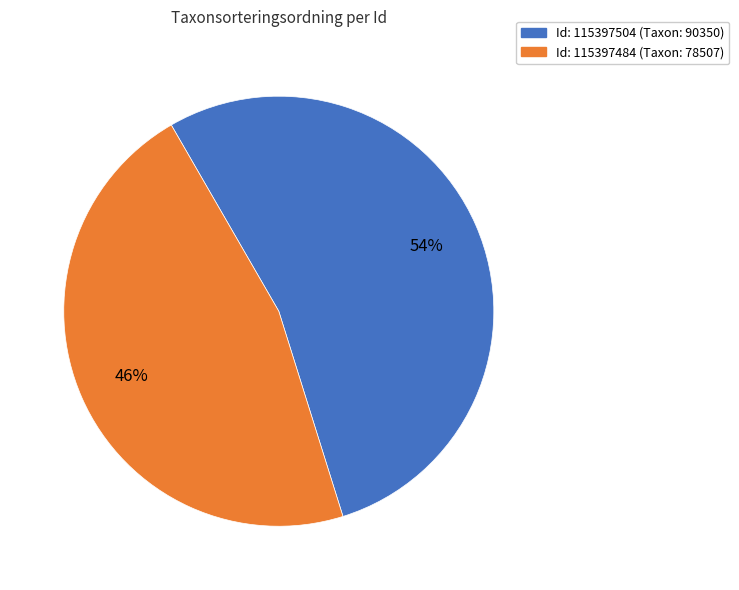

Is there a majority slice in this chart?

Yes